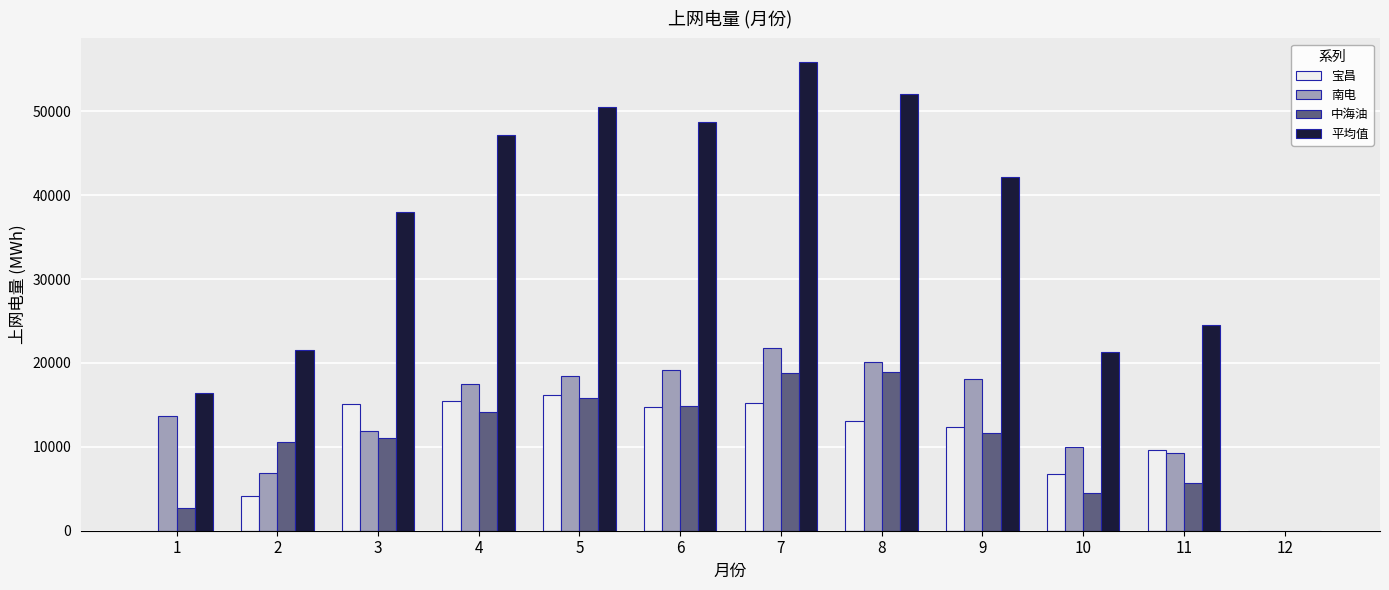

What is the sum of the 平均值 values at 5 and 9?

92660.3